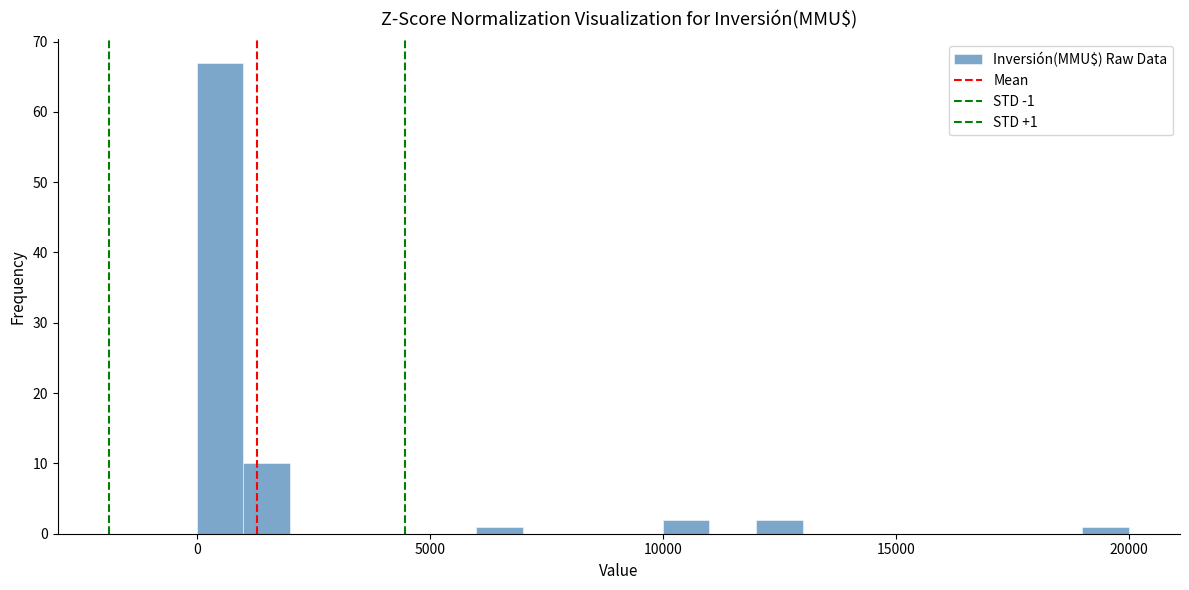

Around what value on the x-axis is the tallest bar? Give the approximate position of its centre, as read against the axis.

500